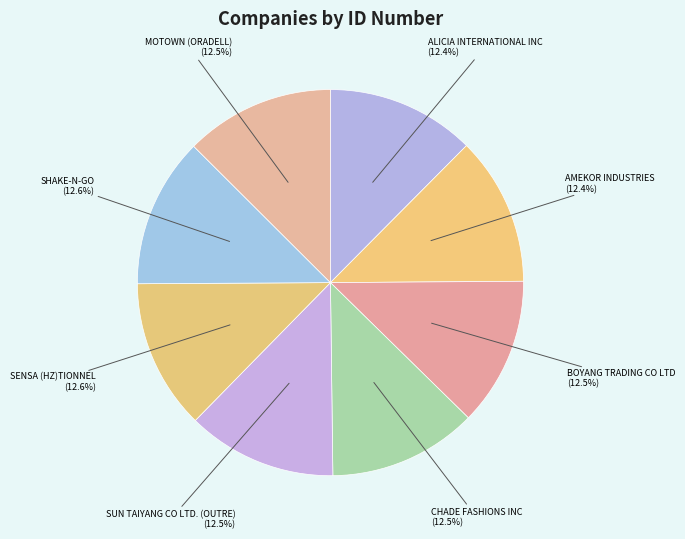

To the nearest percent, what portion does SENSA (HZ)TIONNEL represent?

13%